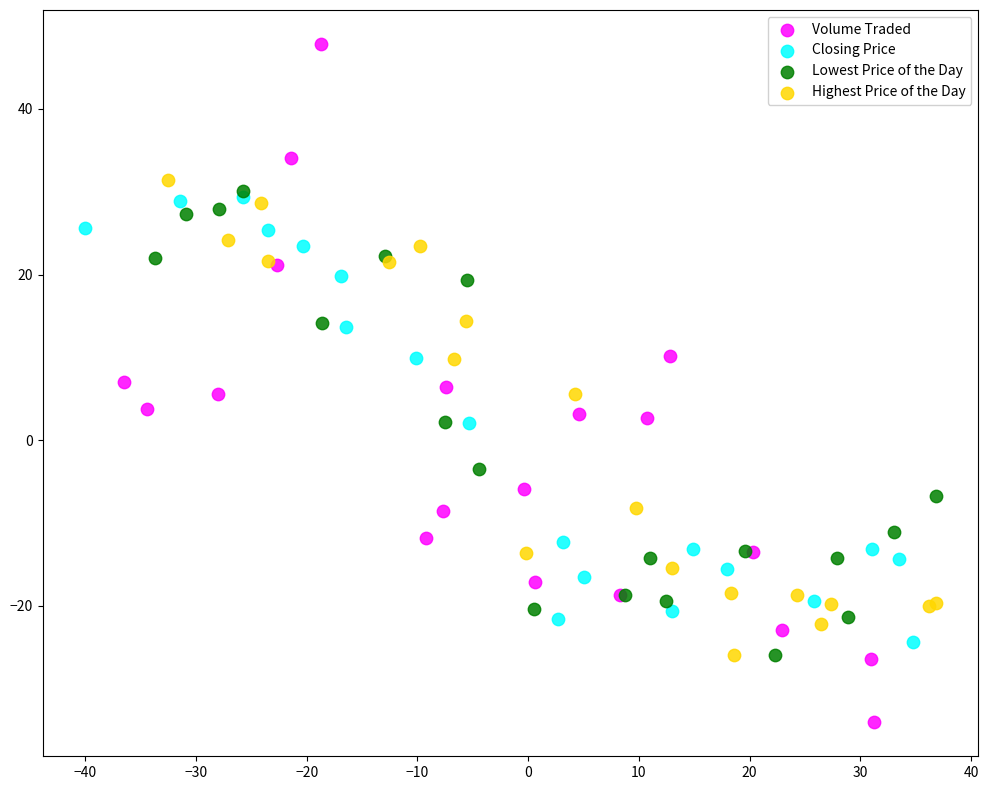

What are all the series names shown in the legend?

Volume Traded, Closing Price, Lowest Price of the Day, Highest Price of the Day